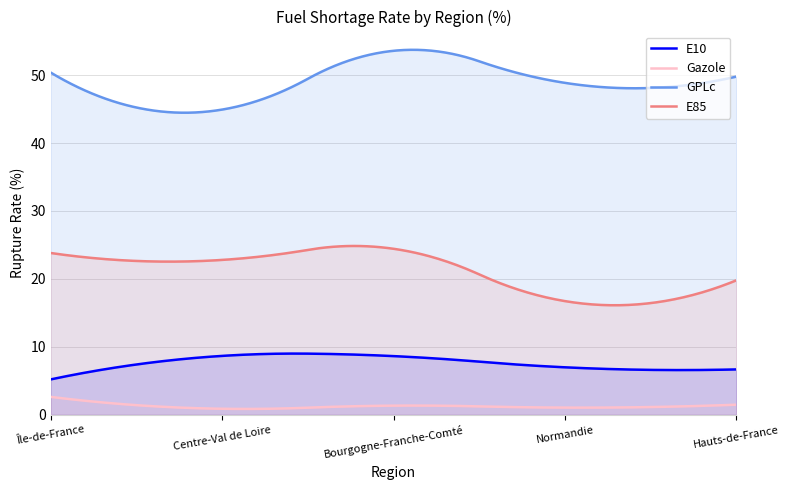

How many data points in E85 are less than 22?

2